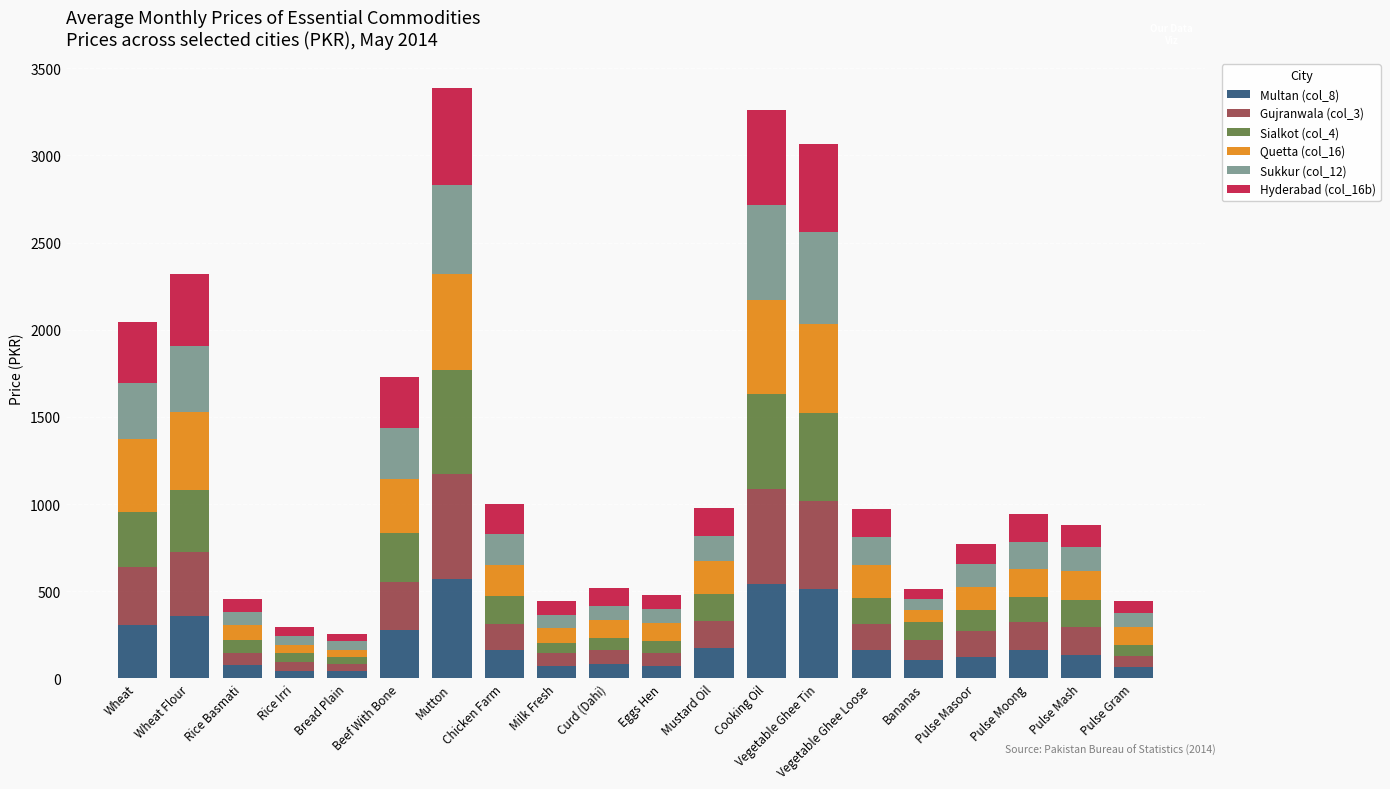

The Multan (col_8) series shows 540.0 at Cooking Oil. True or false?

True